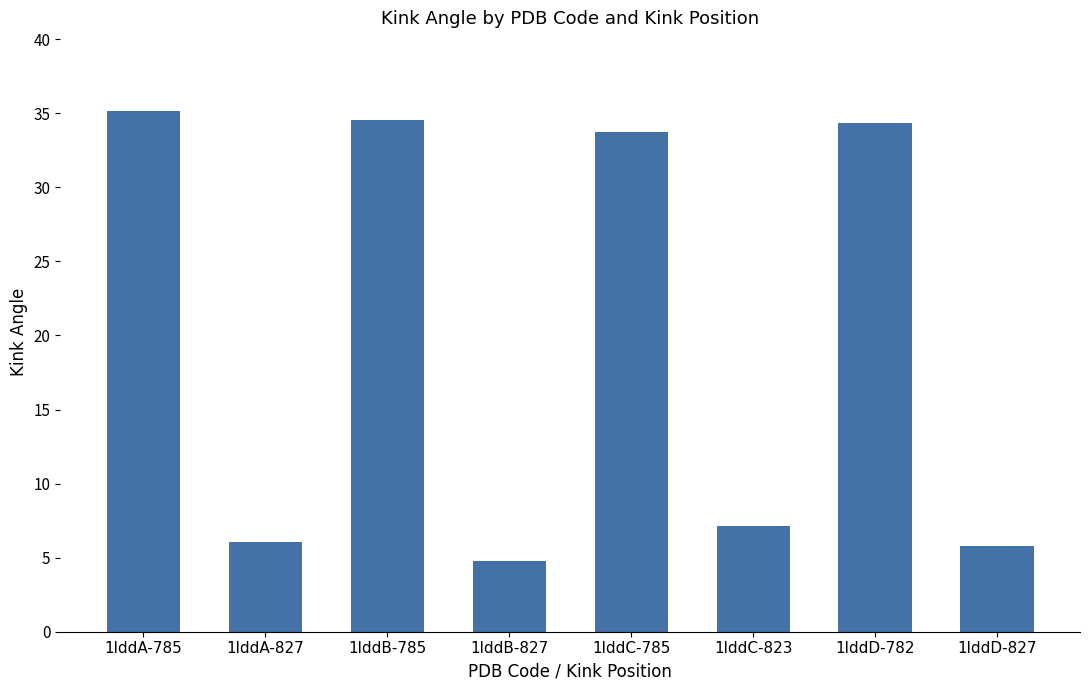

What is the difference between the maximum and minimum values?

30.4